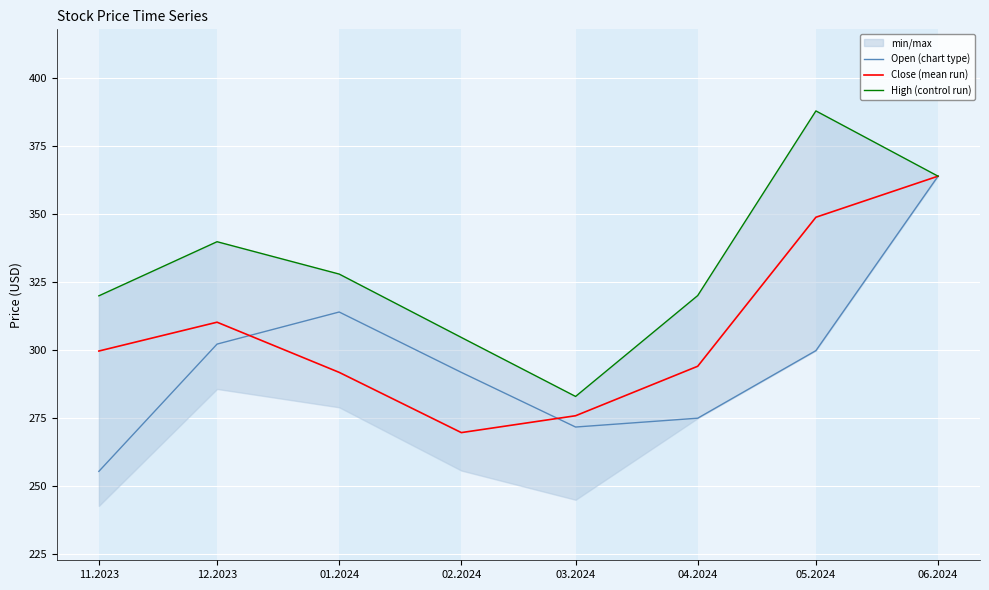

Reading left to right, what are all the values shown in this chart?

Open (chart type): 255.4	302.2	314.0	291.9	271.8	275.0	299.9	364.0
Close (mean run): 299.7	310.3	291.9	269.7	275.9	294.1	348.9	364.0
High (control run): 320.0	339.9	328.0	304.7	283.0	320.1	388.0	364.0